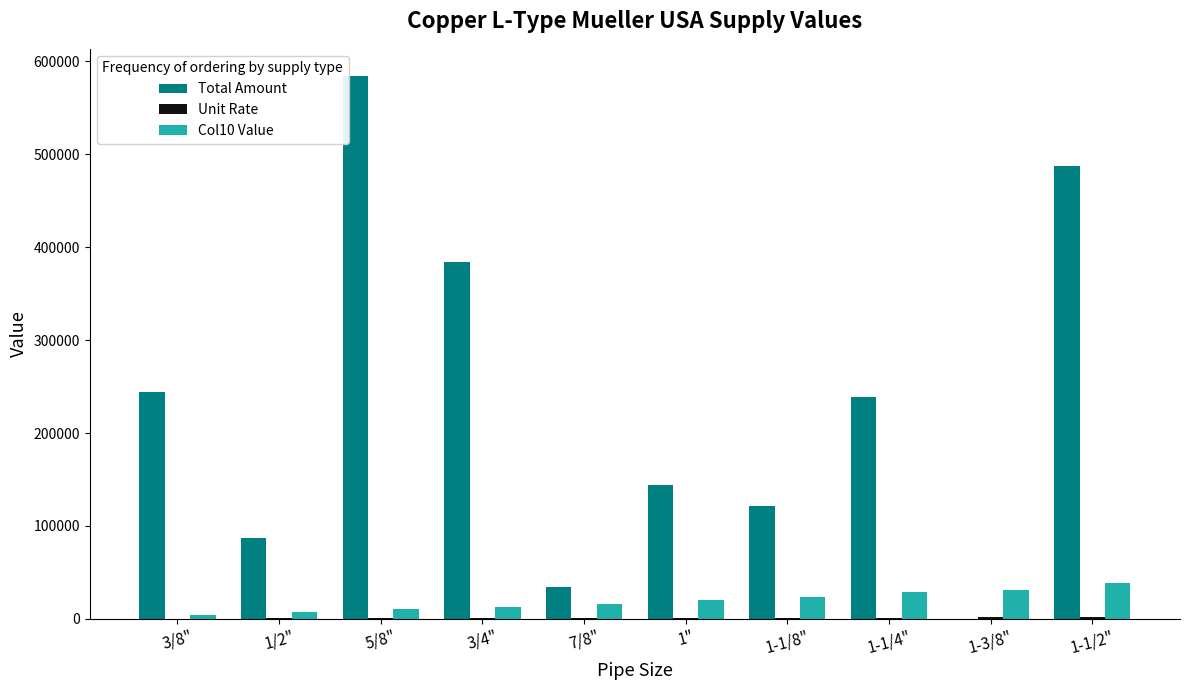

Is the value of Total Amount at 1/2" greater than the value of Col10 Value at 1-1/2"?

Yes